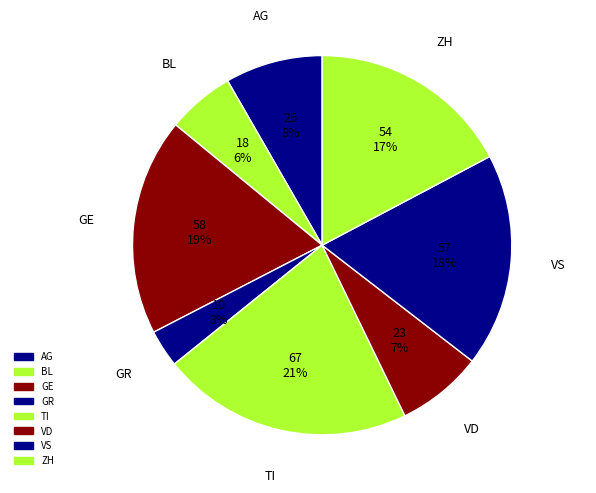

Which category has the biggest portion of the pie?

TI